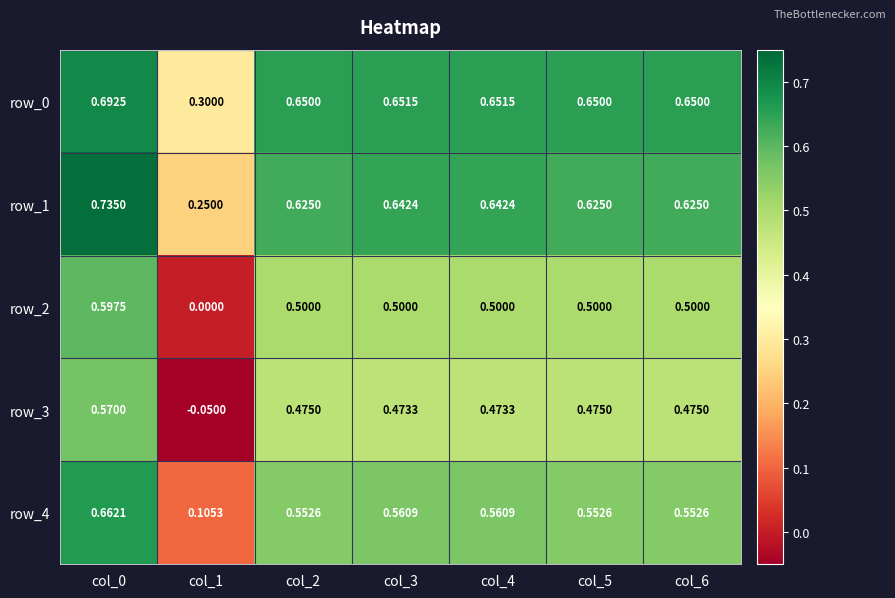

The value of row_0 at col_3 is 0.3. True or false?

False